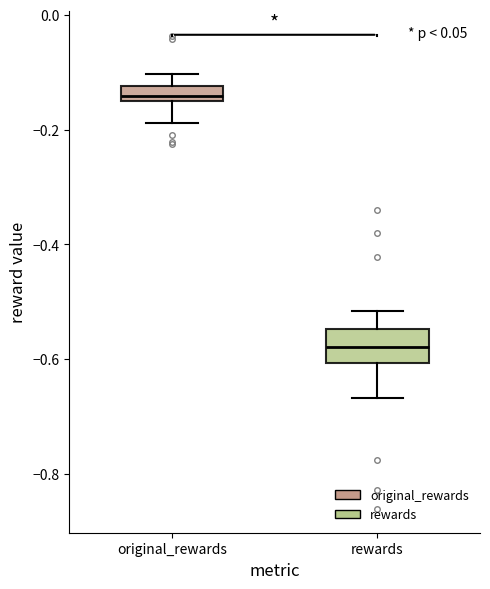

Which box has the highest median line?

original_rewards